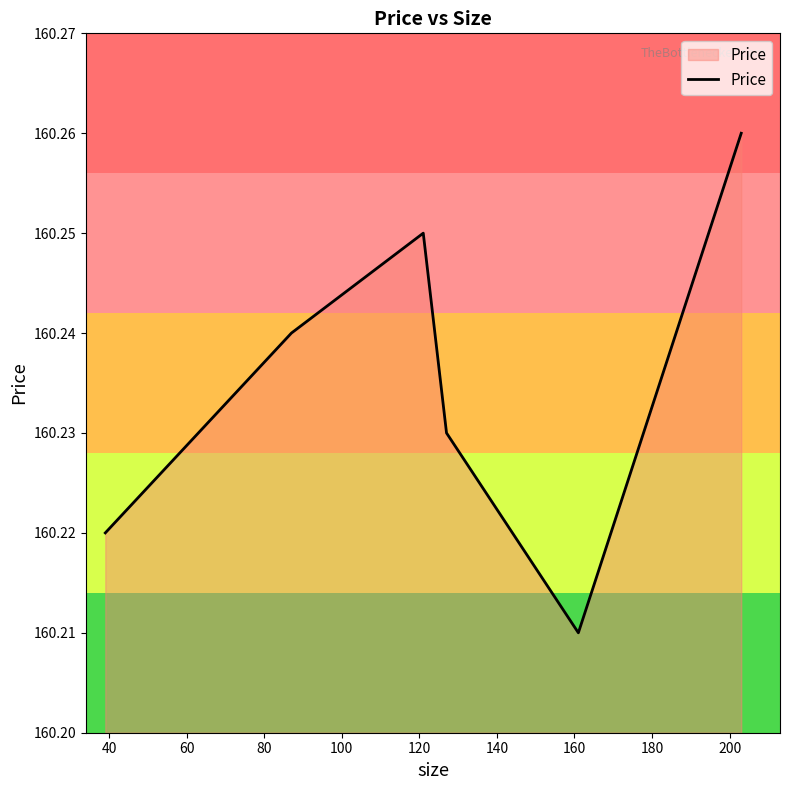

Count the values in the range 160 to 161.

6